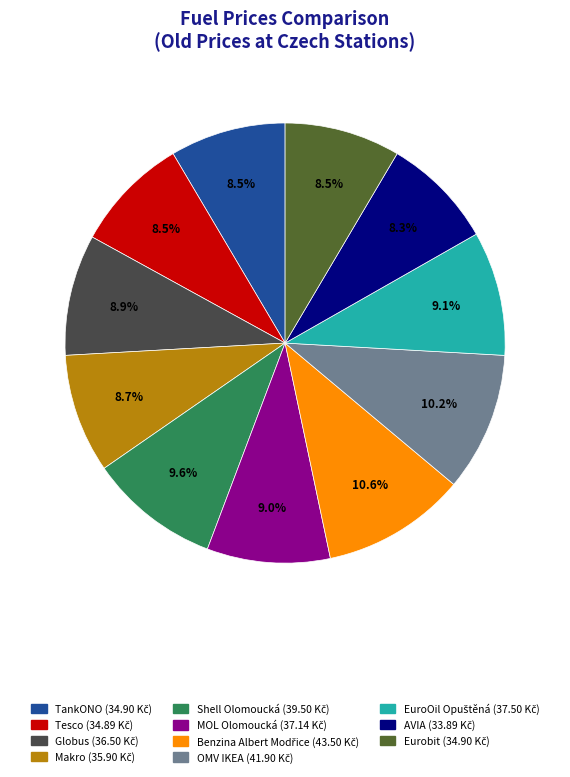

What percentage do Shell Olomoucká and TankONO together represent?

18.1%